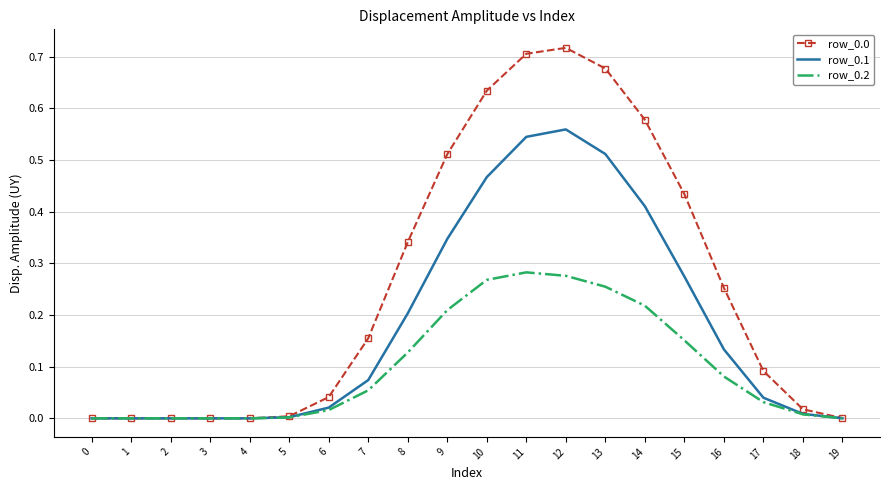

True or false: row_0.2 has a value of 0.0 at 18.

True